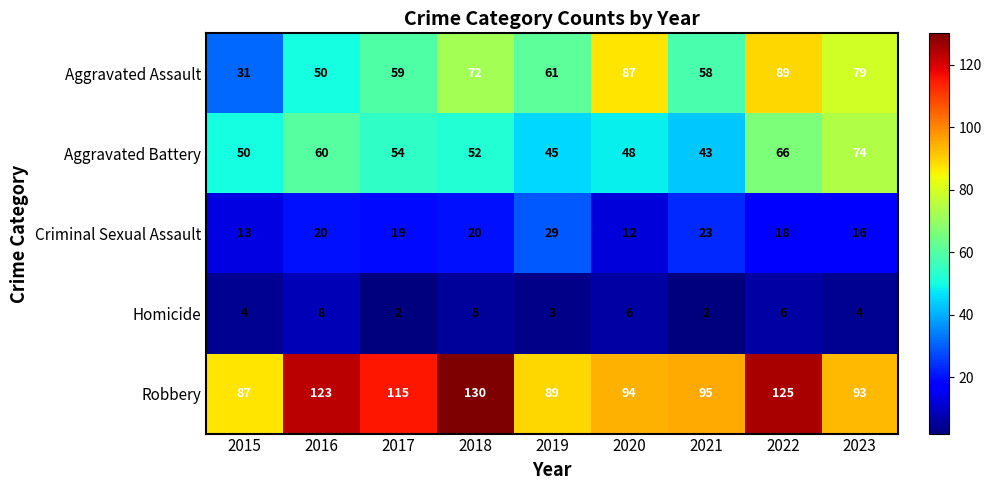

At how many categories does at least one series exceed 76?

9